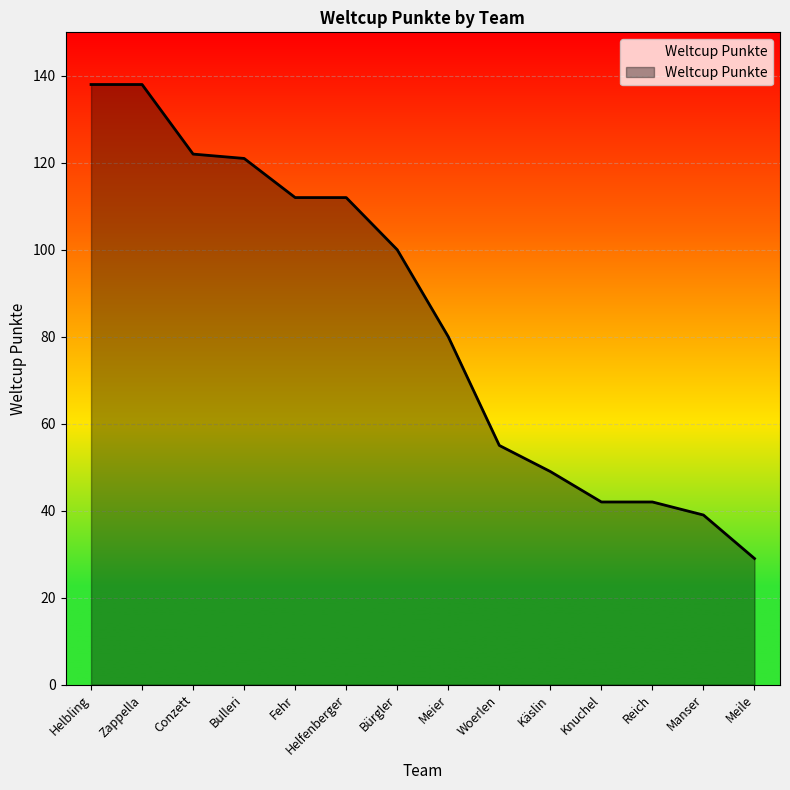

What is the change in value from Käslin to Manser?

-10